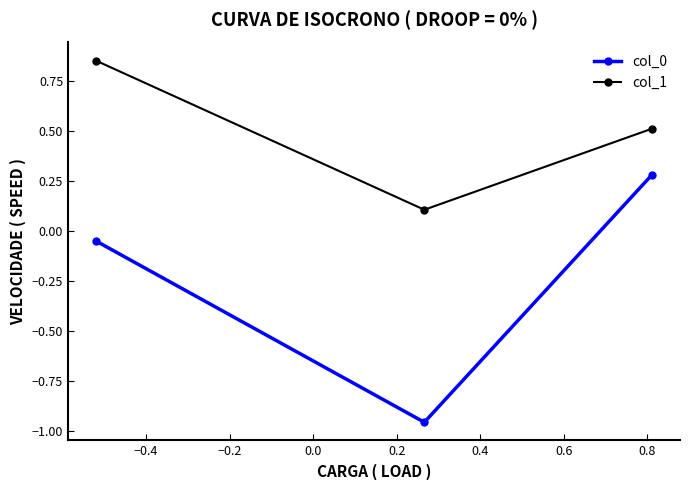

What is the difference between the maximum and second lowest values in the col_0 series?

0.3